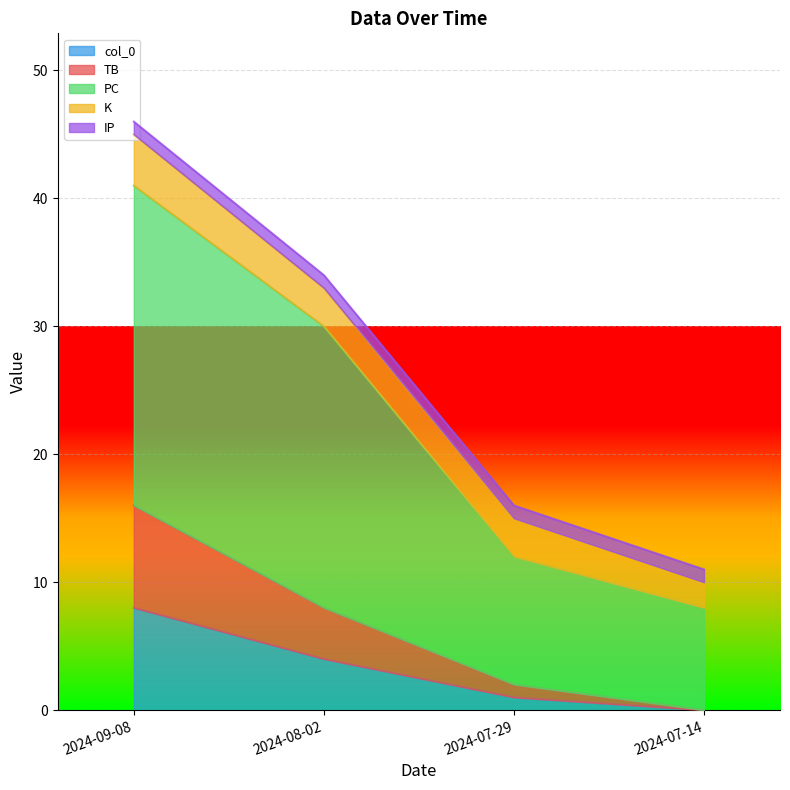

At 2024-08-02, list the series in order from smallest to largest.

IP, K, col_0, TB, PC